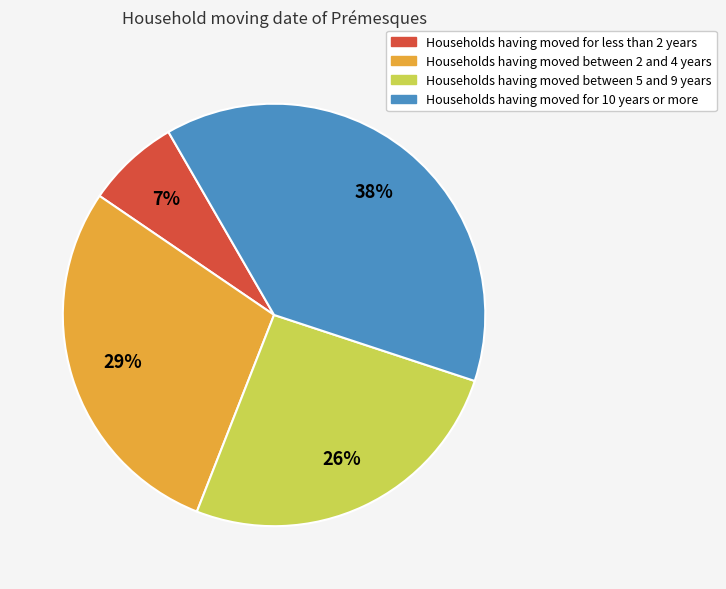

Is there a majority slice in this chart?

No